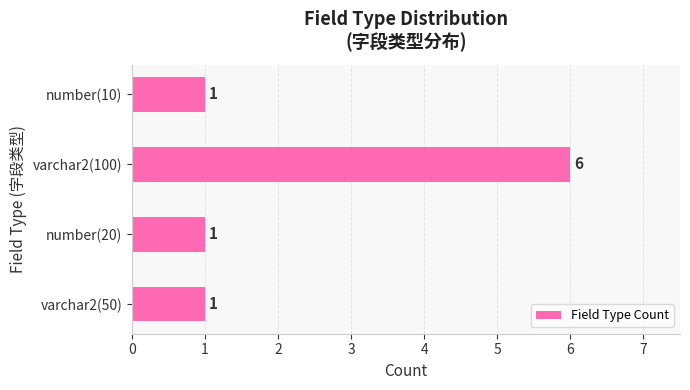

Count the values in the range 1 to 6.

4